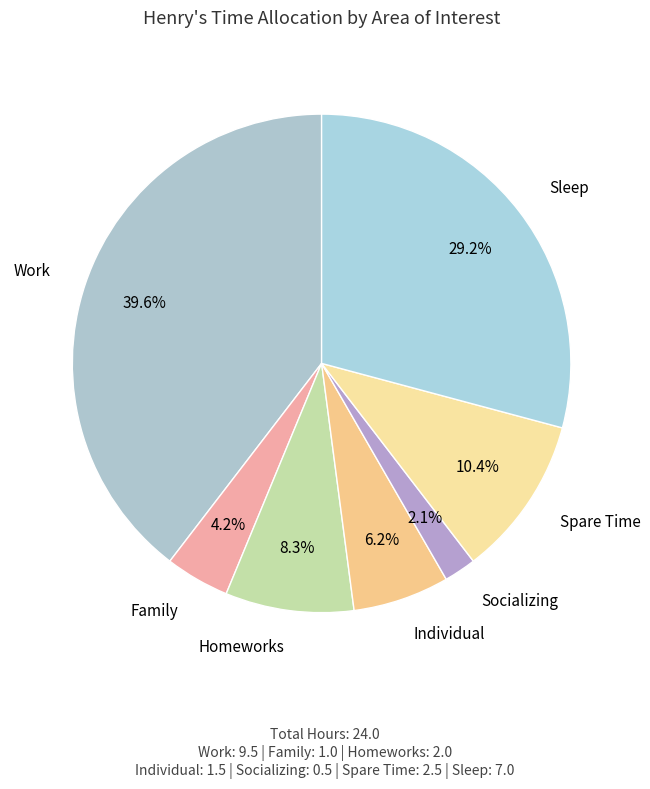

How many slices are in this pie chart?

7